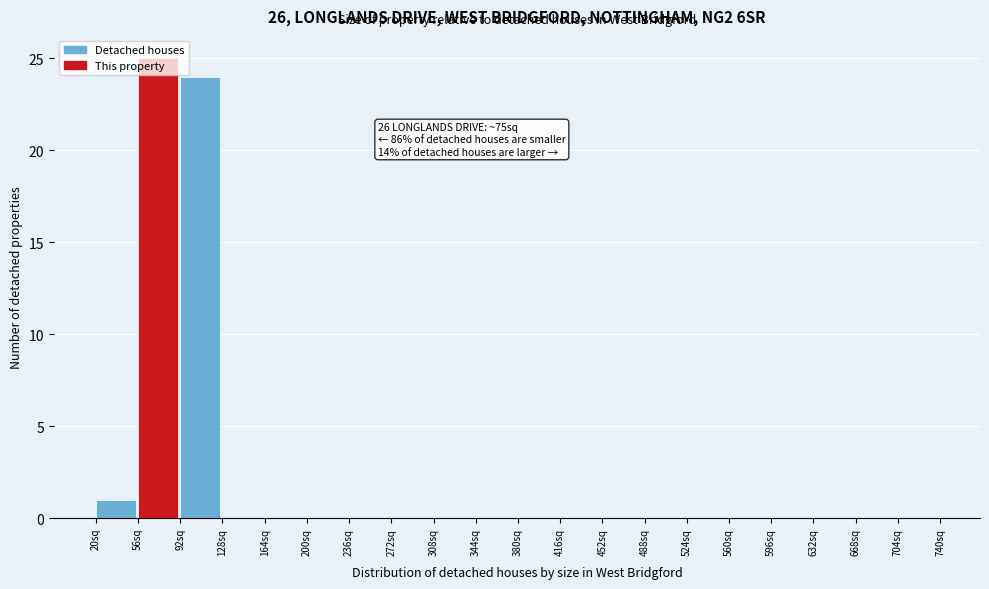

Which range on the x-axis has the tallest bar?

56 to 92